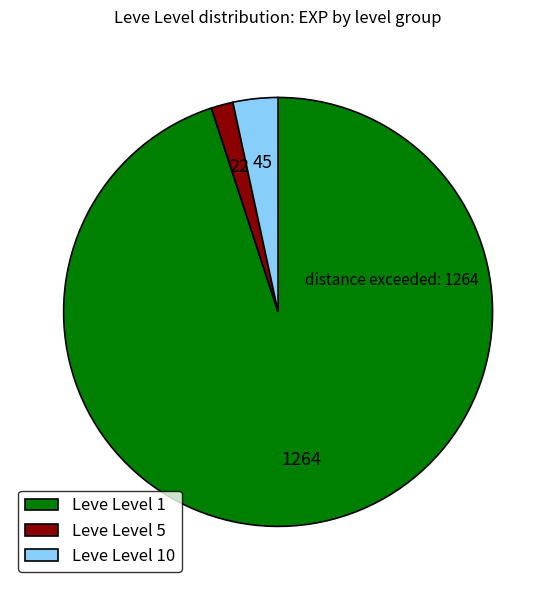

Is it true that Leve Level 1 is 95% of the pie?

True